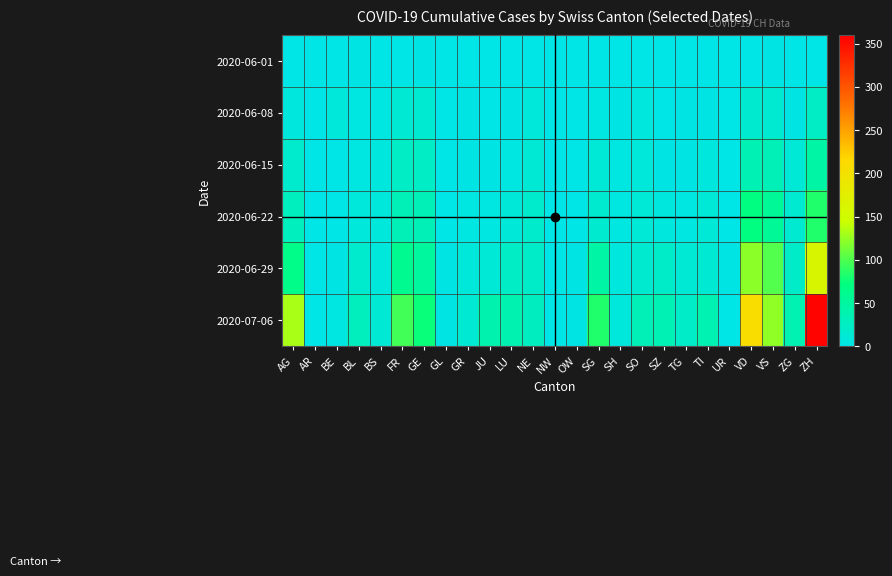

Which category has the highest value across all series?

ZH